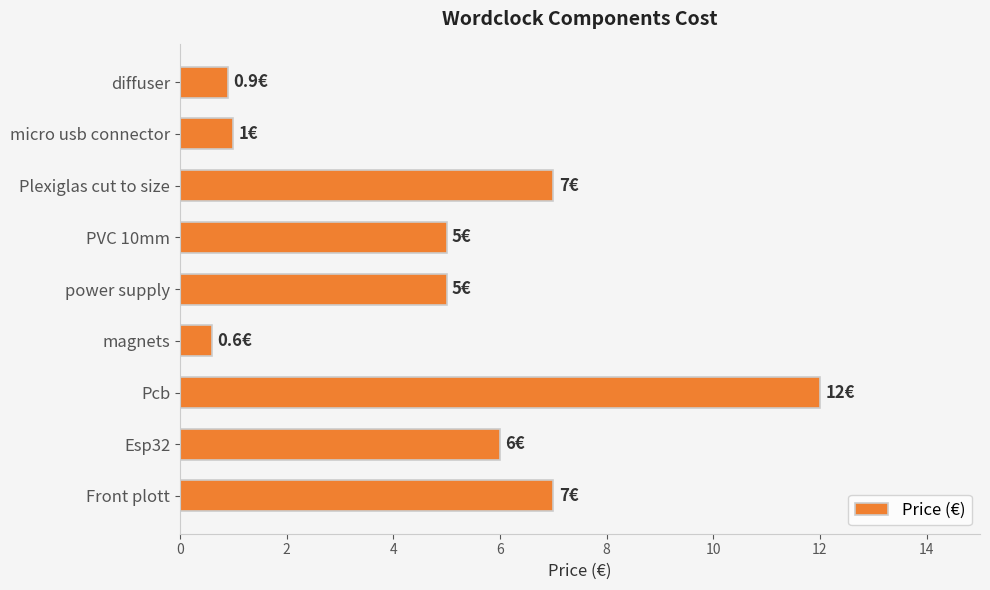

What is the difference between the second highest and second lowest values?

6.1